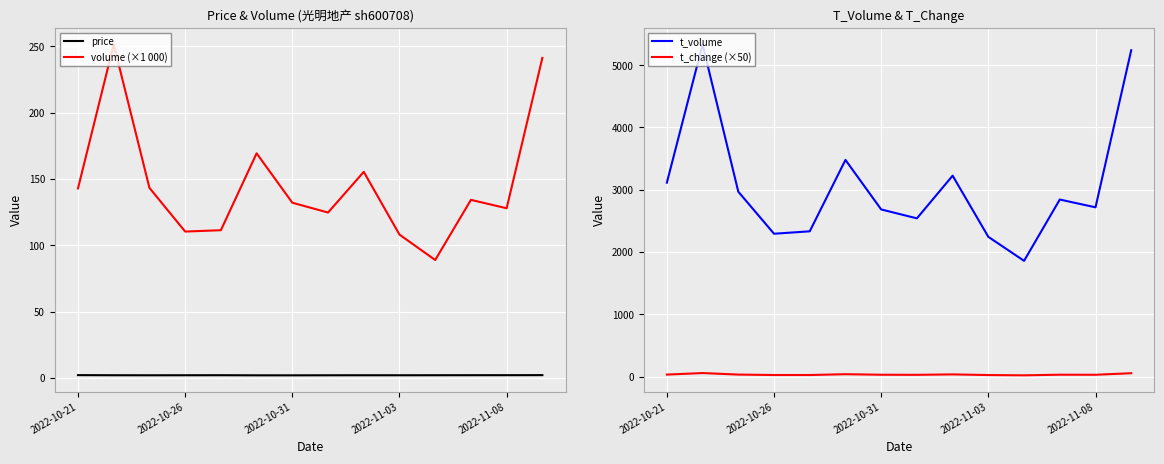

The value of volume (×1 000) at 2022-10-31 is 132.2. True or false?

True